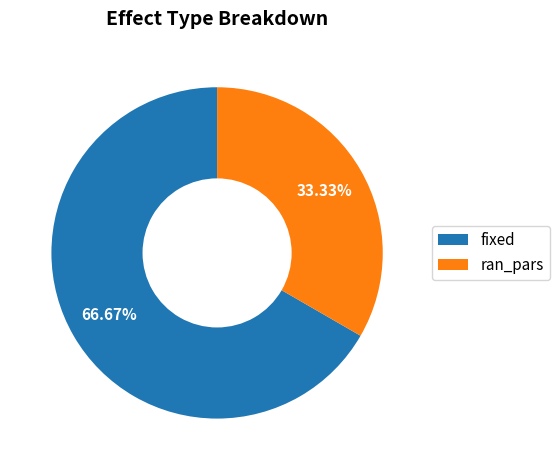

Is there any slice that represents more than half of the pie?

Yes